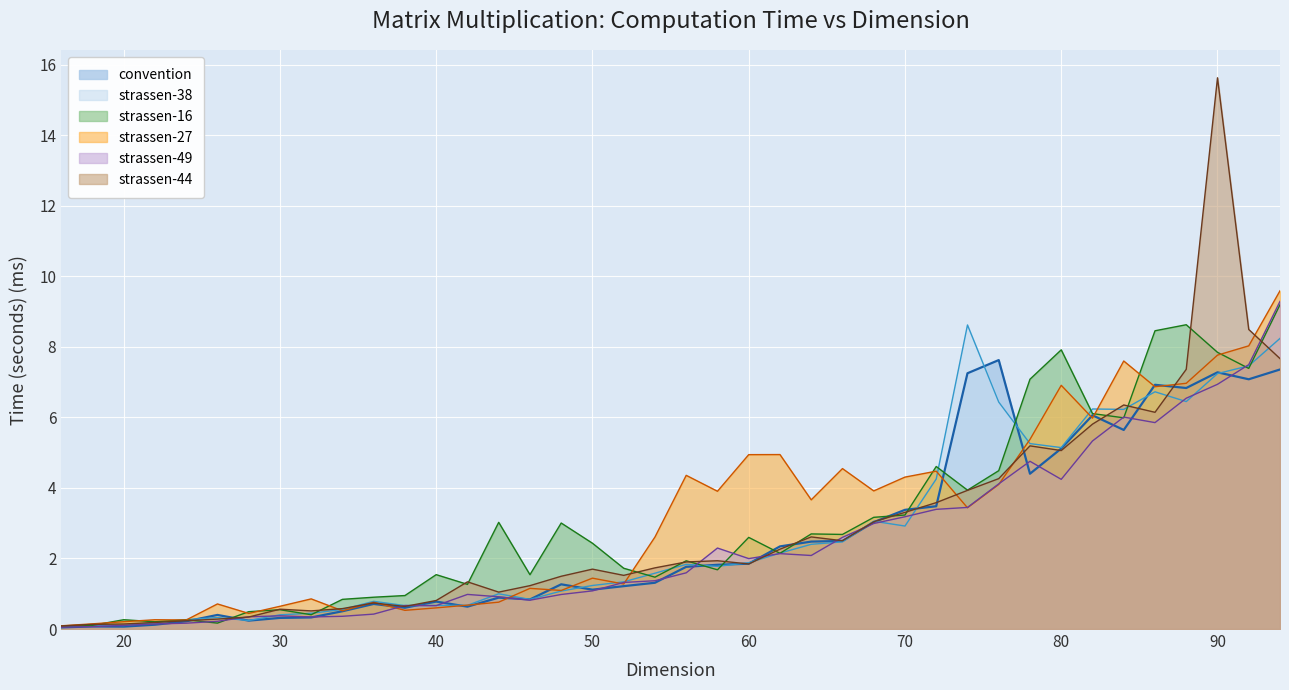

Which series has the widest spread of values?

strassen-44